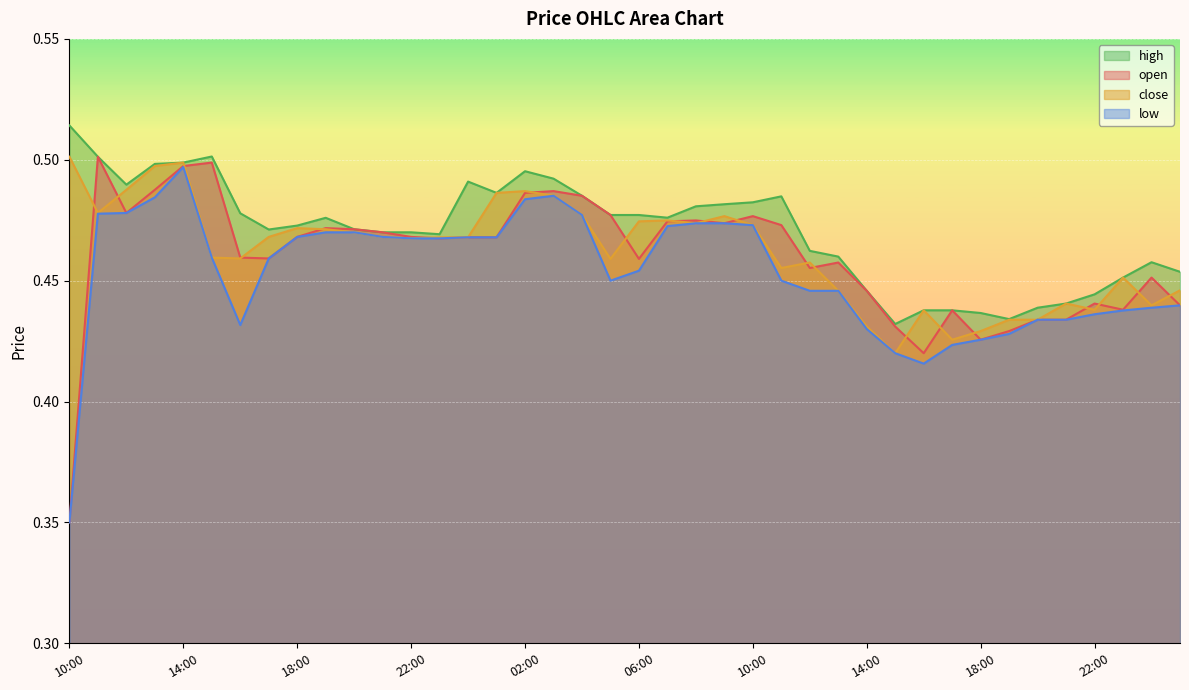

How many close values are between 0 and 1?

40